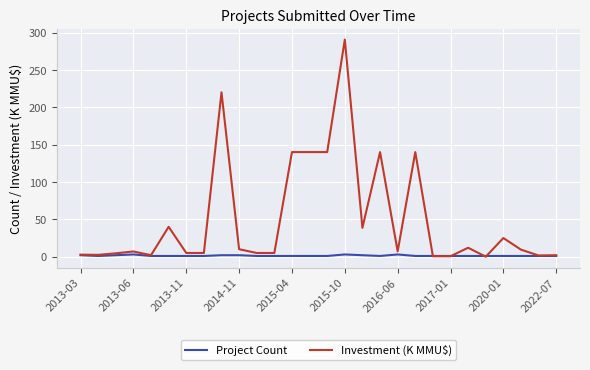

What is the minimum value for Project Count?

1.0